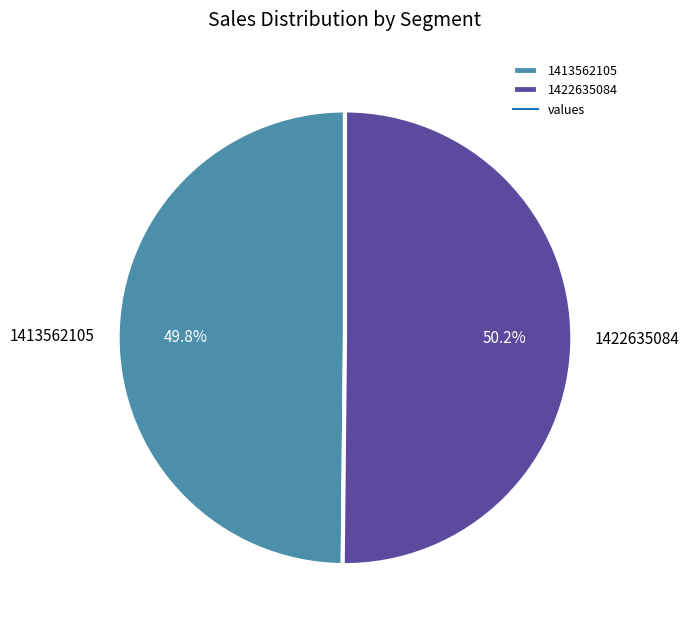

Is there any slice that represents more than half of the pie?

Yes